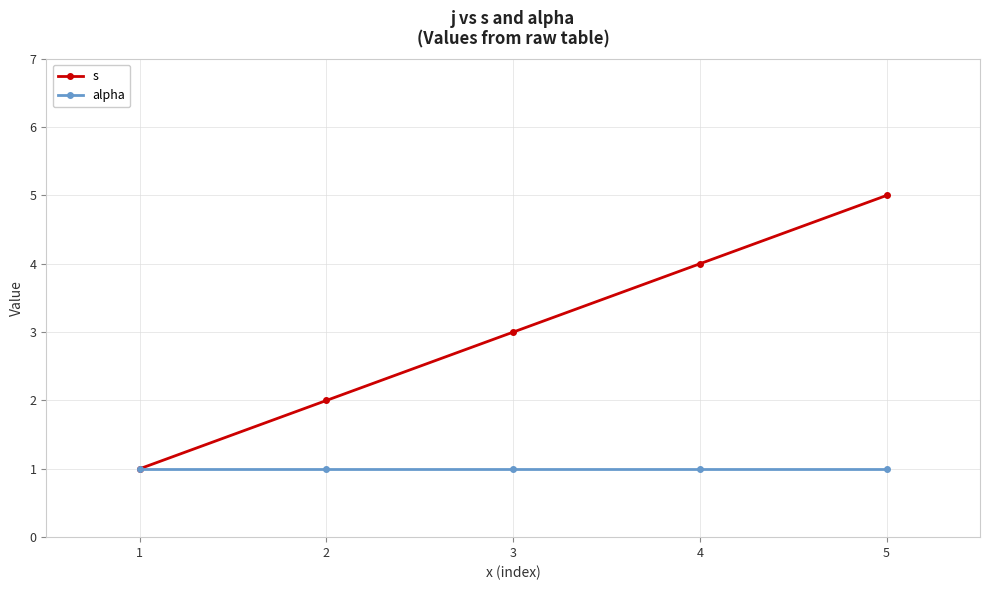

Which series has the widest spread of values?

s